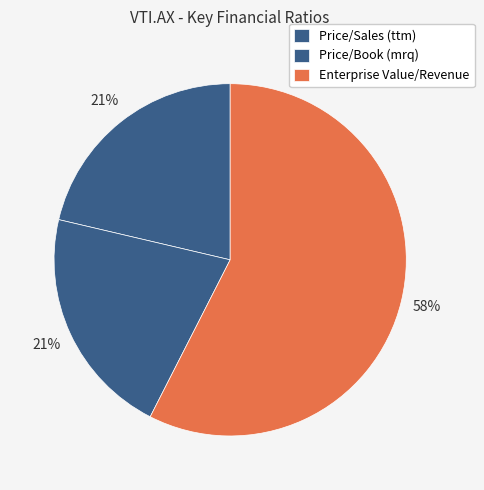

Count the number of slices in the pie.

3